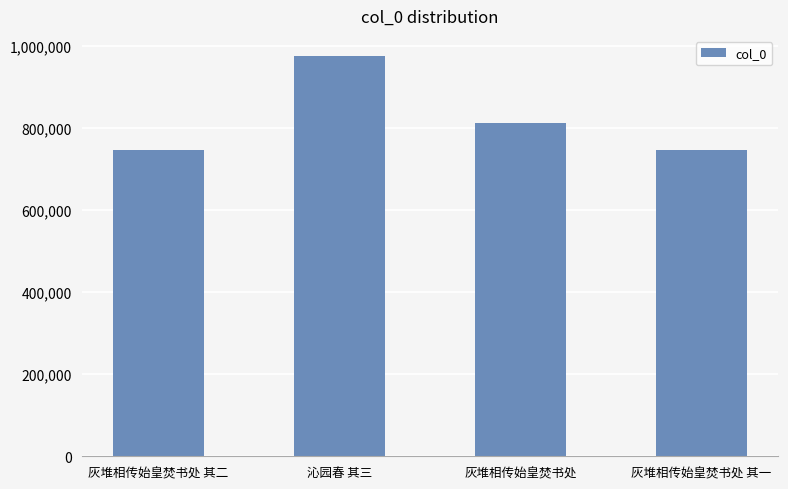

What is the minimum value shown in the chart?

746118